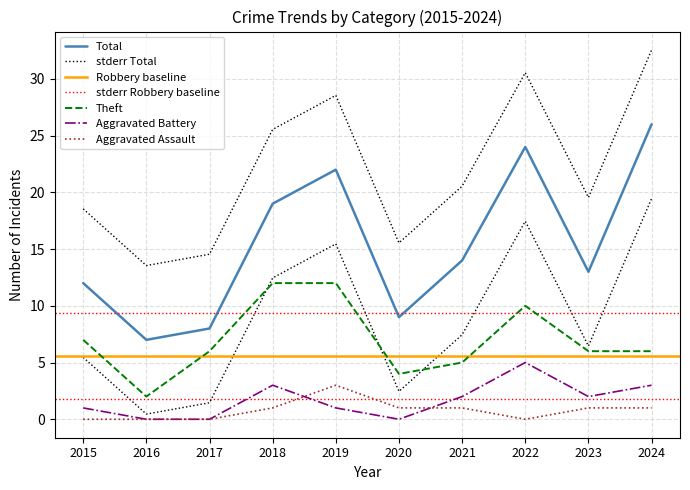

The value of Aggravated Battery at 2019 is 0. True or false?

False